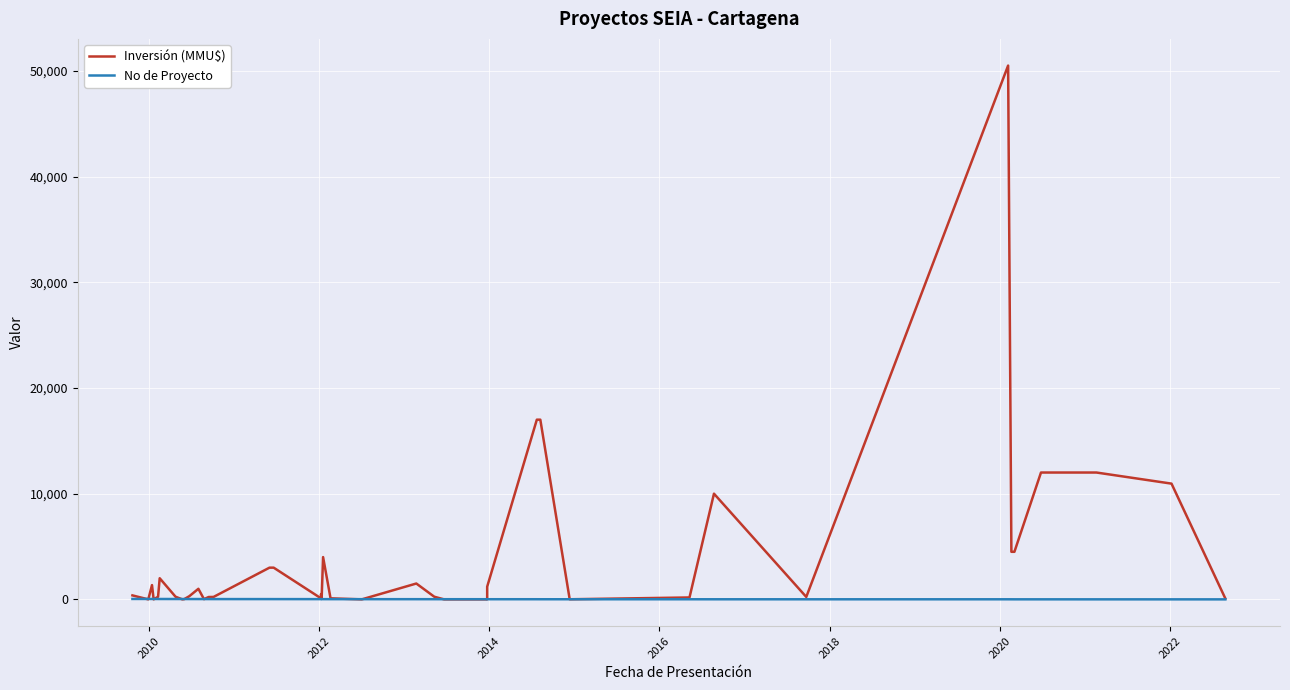

In No de Proyecto, how many points are higher than both neighbors (excluding endpoints)?

1